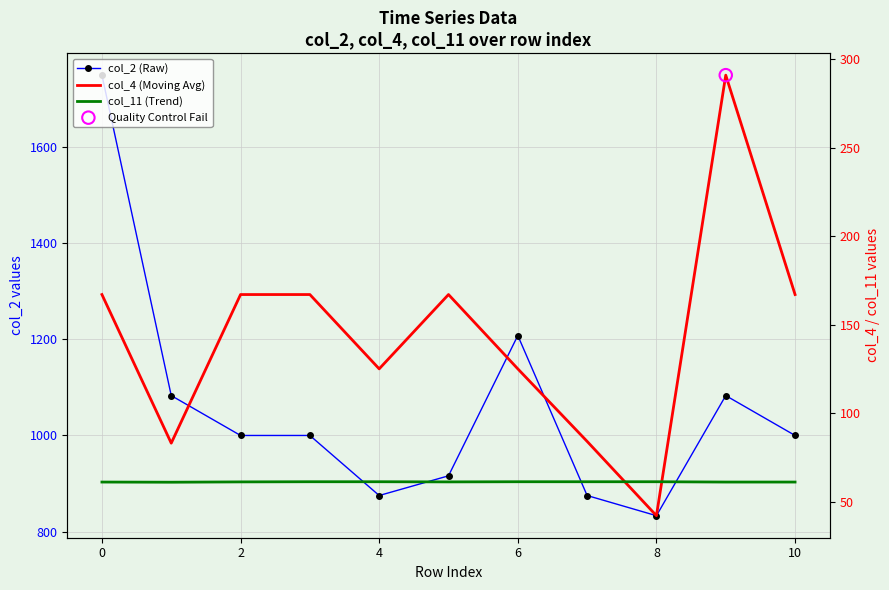

Which series contains the highest Y value?

col_2 (Raw)